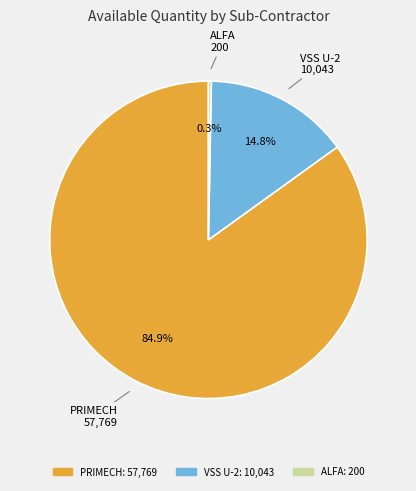

Which category has the biggest portion of the pie?

PRIMECH